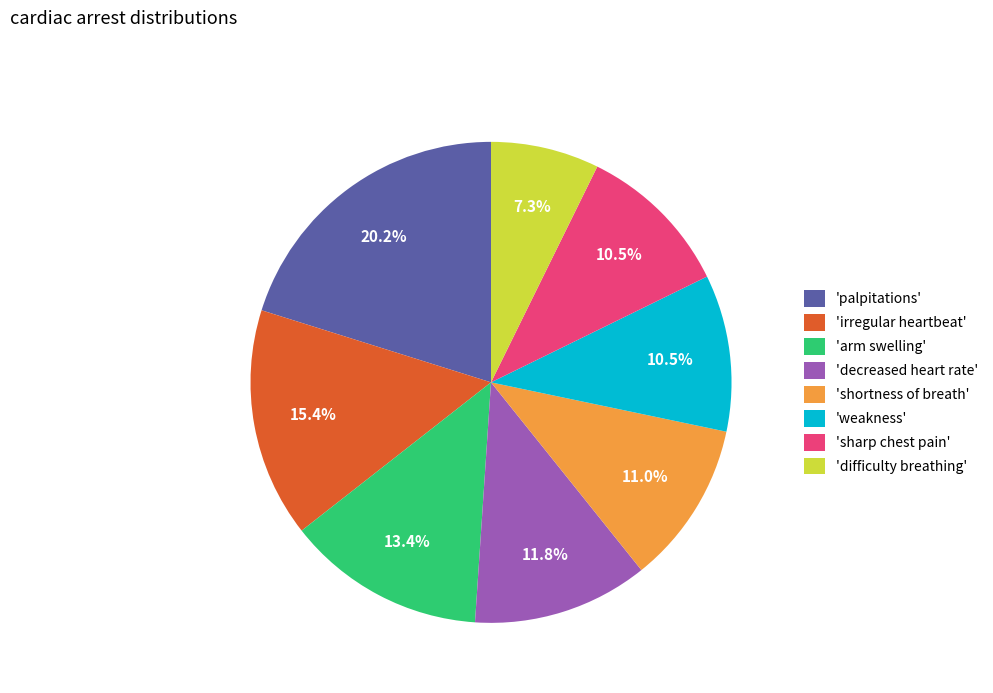

Between 'shortness of breath' and 'palpitations', which is larger?

'palpitations'